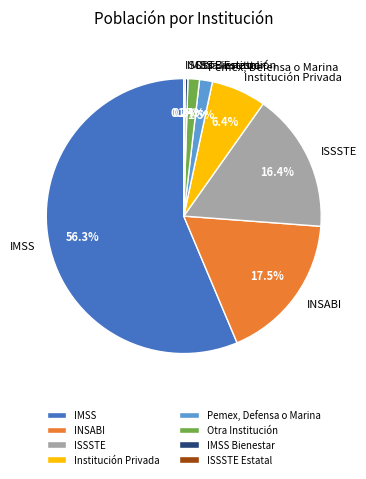

Approximately how many times larger is the value at Institución Privada compared to IMSS Bienestar?

21.0